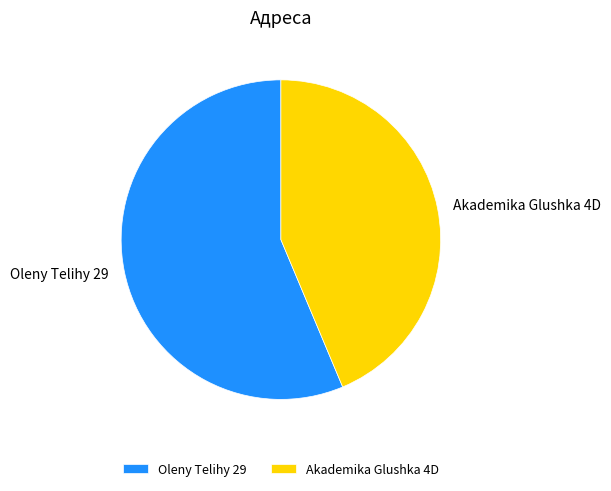

Does Akademika Glushka 4D represent more than half of the total?

No